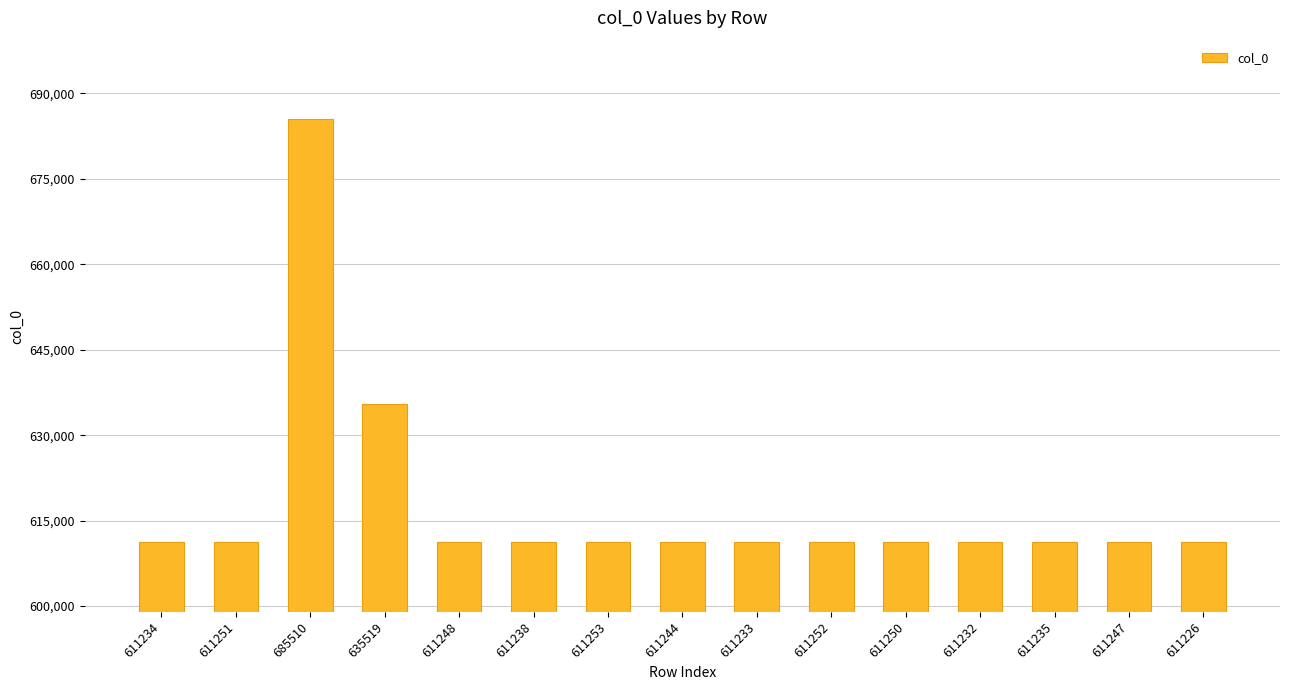

Are the bars grouped side by side (vs. stacked)?

No